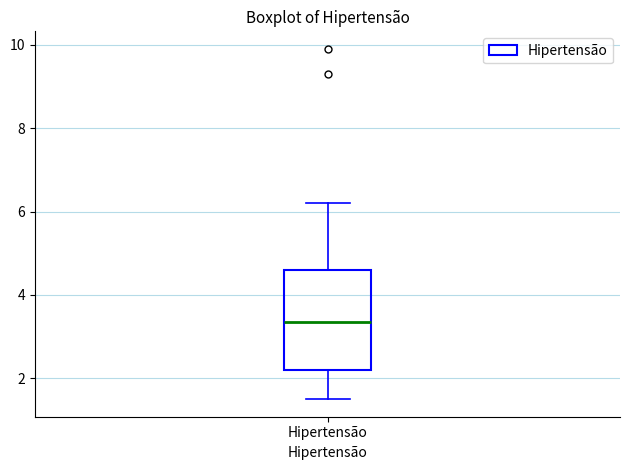

Transcribe this box plot: give where the median line is, the range the box spans, and where the two whiskers end, as read against the y-axis. The values are not printed on the chart, so give them approximately, as read against the axis.

median 3.4, box 2.2 to 4.6, whiskers 1.6 to 6.2